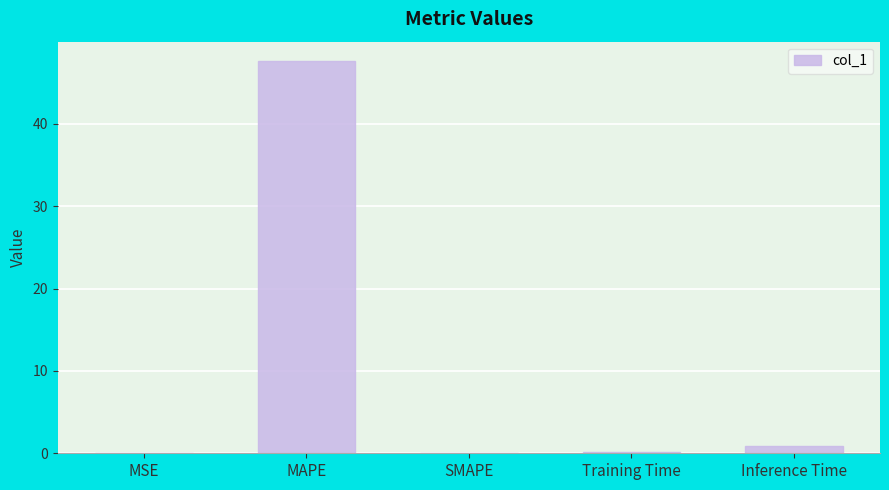

The value at Training Time is 0.1. True or false?

True